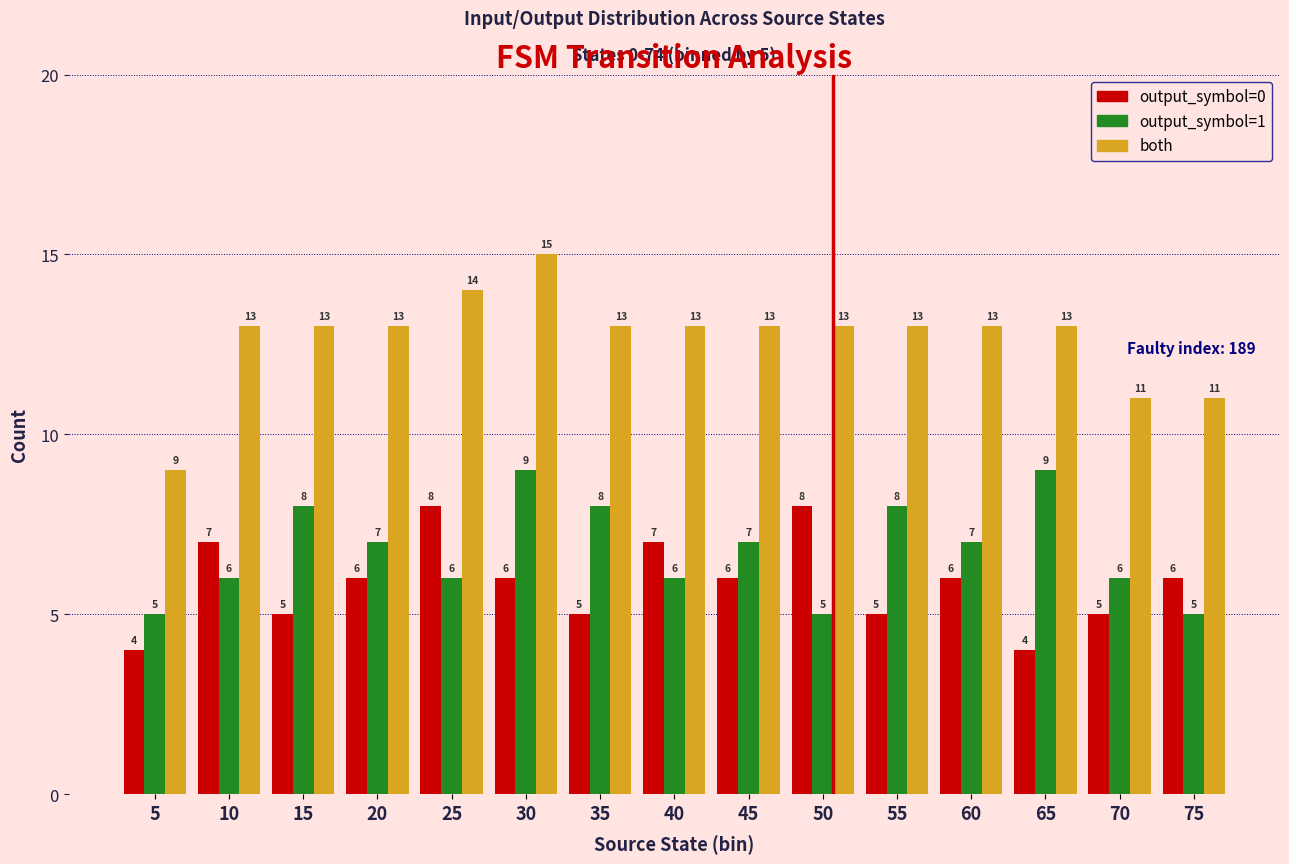

Between 30 and 40, which series saw the biggest shift?

output_symbol=1